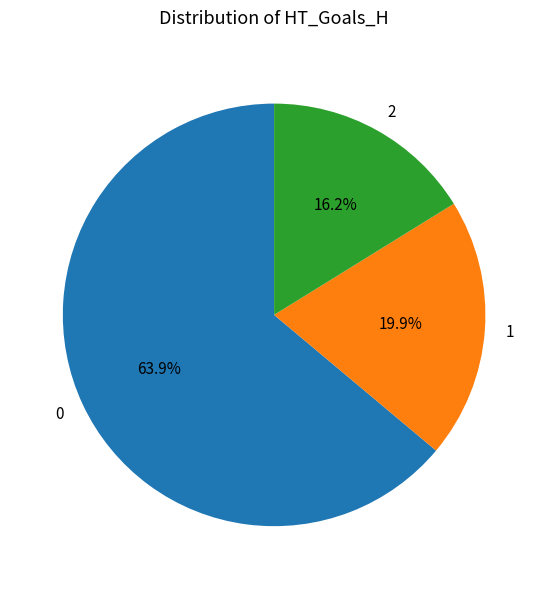

To the nearest percent, what is the average slice percentage?

33%